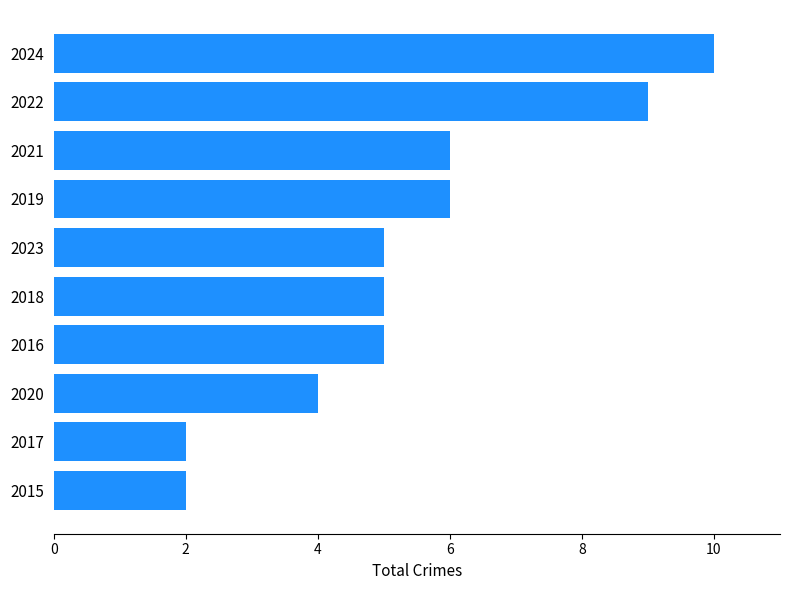

What is the difference between the second highest and minimum values?

7